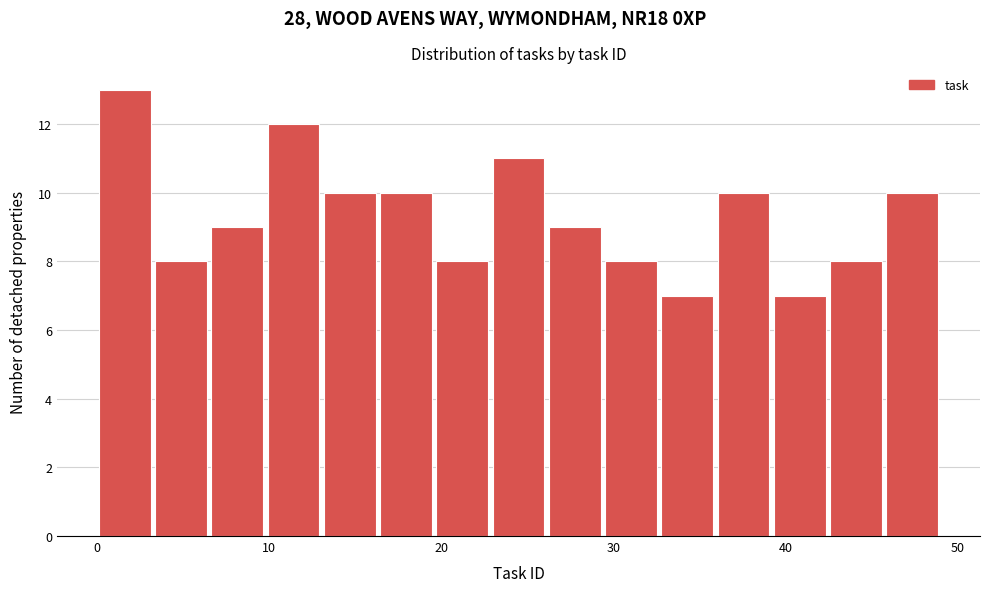

Read against the x-axis, roughly where is the centre of the tallest bar?

2